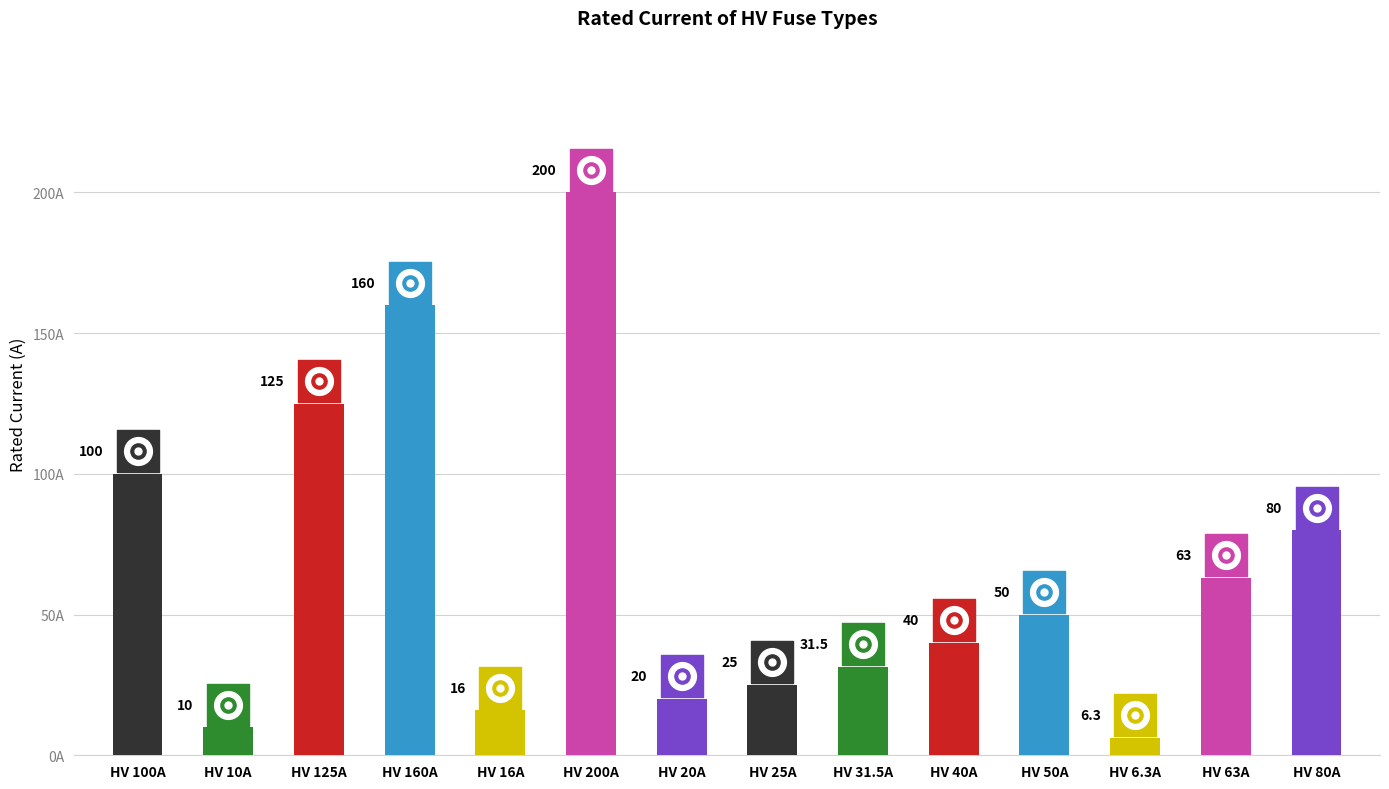

Approximately how many times larger is the value at HV 16A compared to HV 6.3A?

2.5